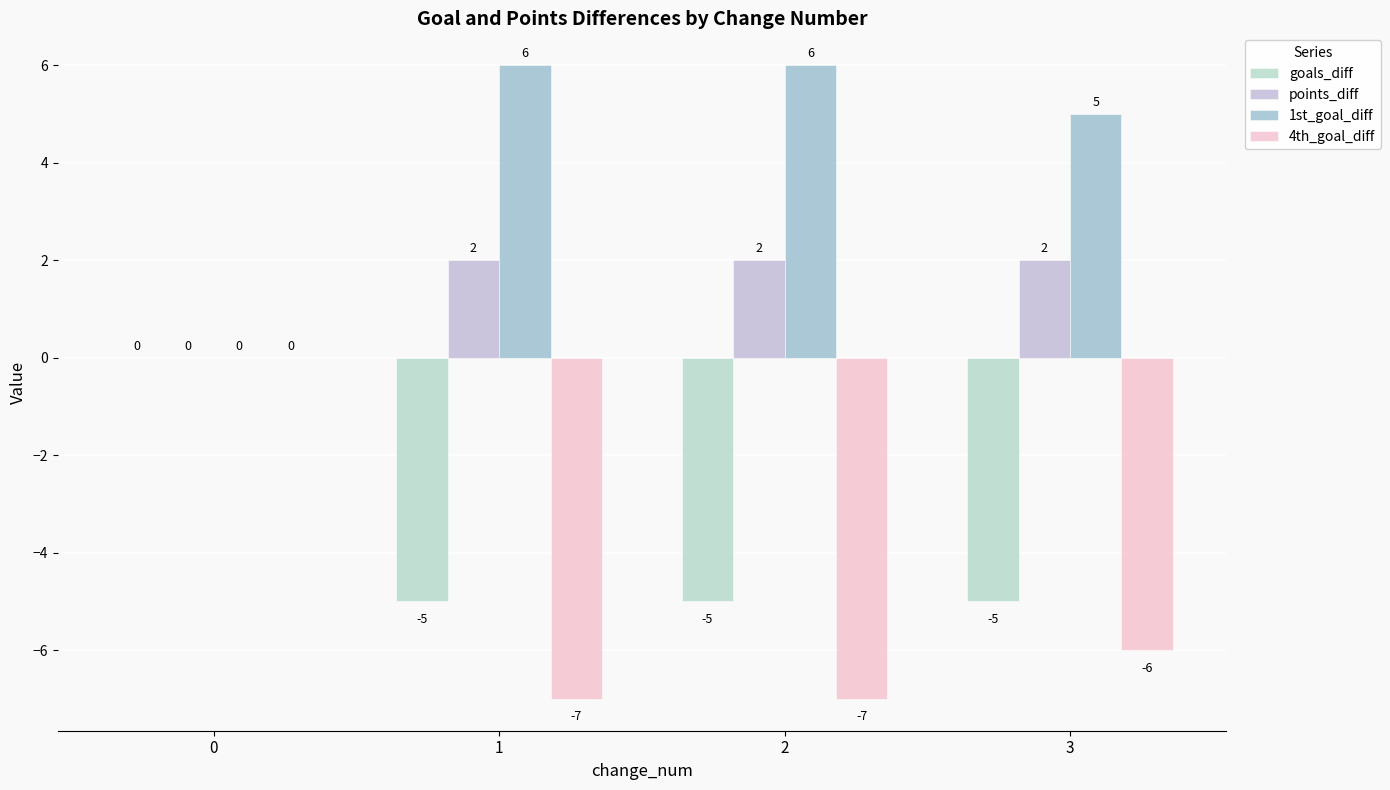

What is the greatest value displayed?

6